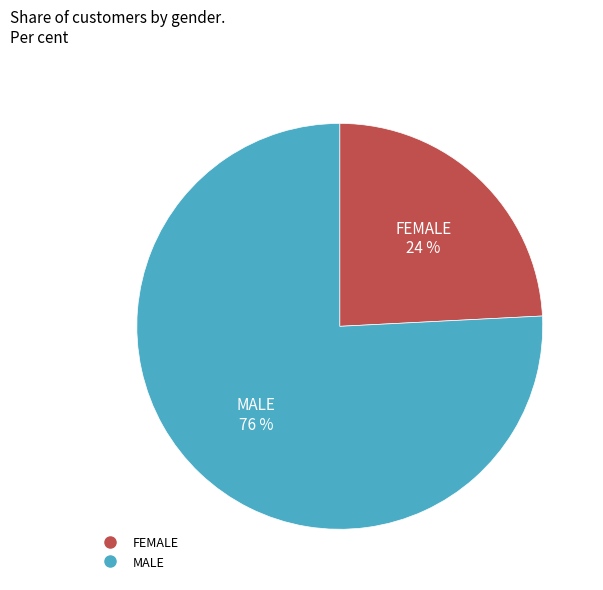

How many slices are in this pie chart?

2